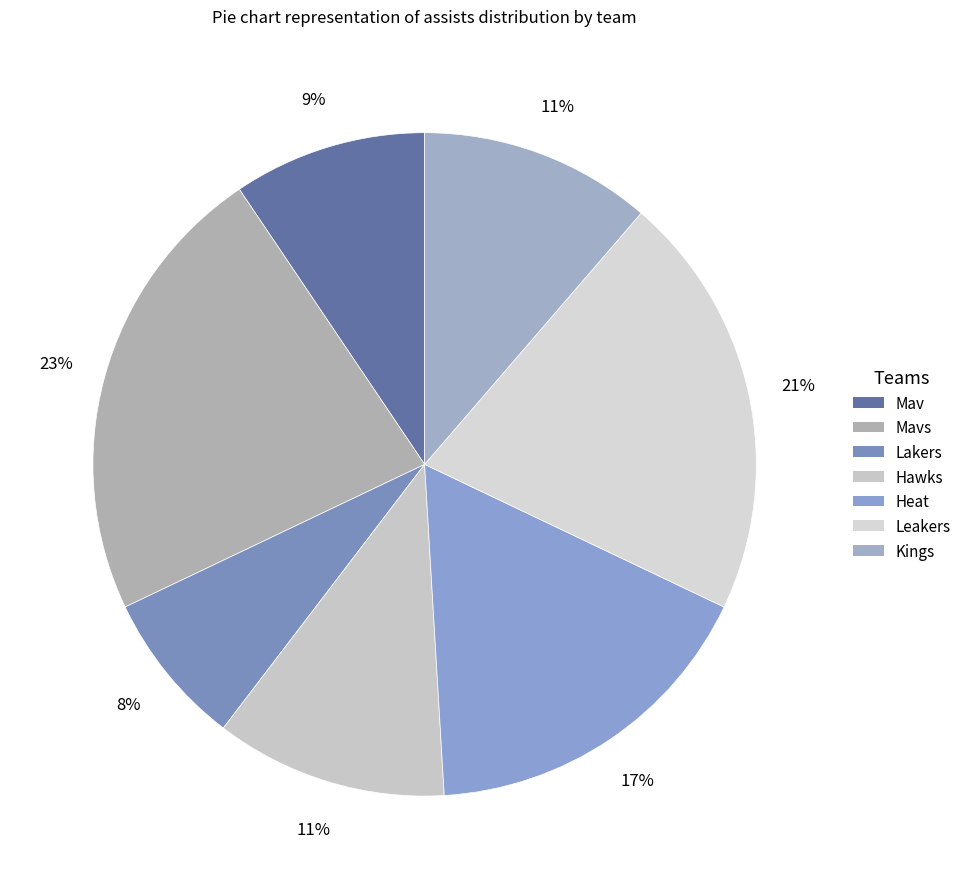

How many slices are in this pie chart?

7